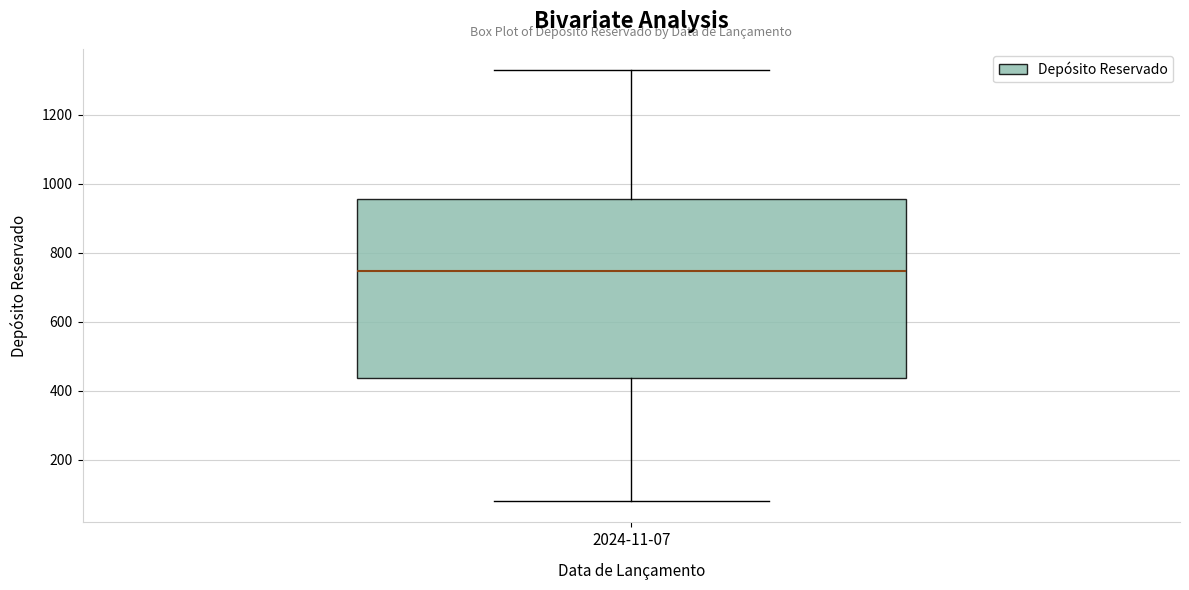

Where does the upper whisker of the box for 2024-11-07 end on the y-axis? The values are not printed on the chart, so give them approximately, as read against the axis.

1320